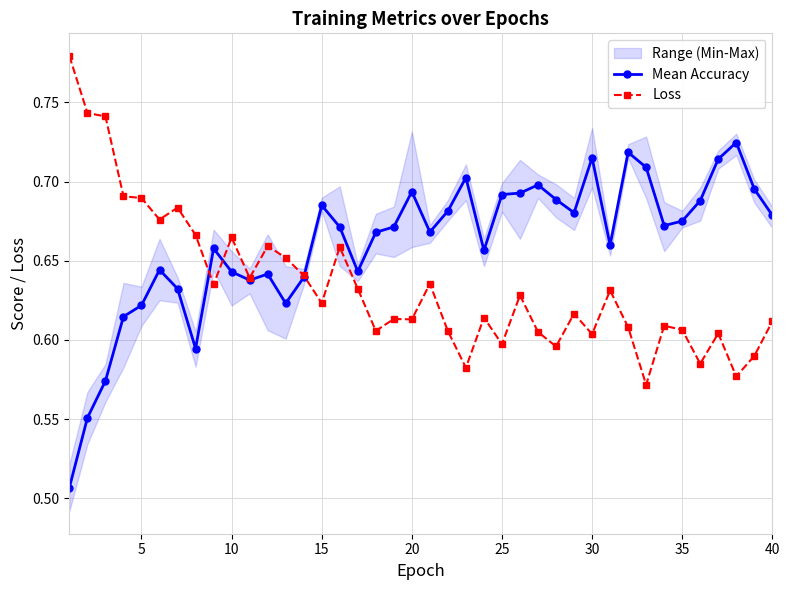

Reading left to right, transcribe all the data shown in this chart.

Mean Accuracy: 0.5	0.6	0.6	0.6	0.6	0.6	0.6	0.6	0.7	0.6	0.6	0.6	0.6	0.6	0.7	0.7	0.6	0.7	0.7	0.7	0.7	0.7	0.7	0.7	0.7	0.7	0.7	0.7	0.7	0.7	0.7	0.7	0.7	0.7	0.7	0.7	0.7	0.7	0.7	0.7
Loss: 0.8	0.7	0.7	0.7	0.7	0.7	0.7	0.7	0.6	0.7	0.6	0.7	0.7	0.6	0.6	0.7	0.6	0.6	0.6	0.6	0.6	0.6	0.6	0.6	0.6	0.6	0.6	0.6	0.6	0.6	0.6	0.6	0.6	0.6	0.6	0.6	0.6	0.6	0.6	0.6